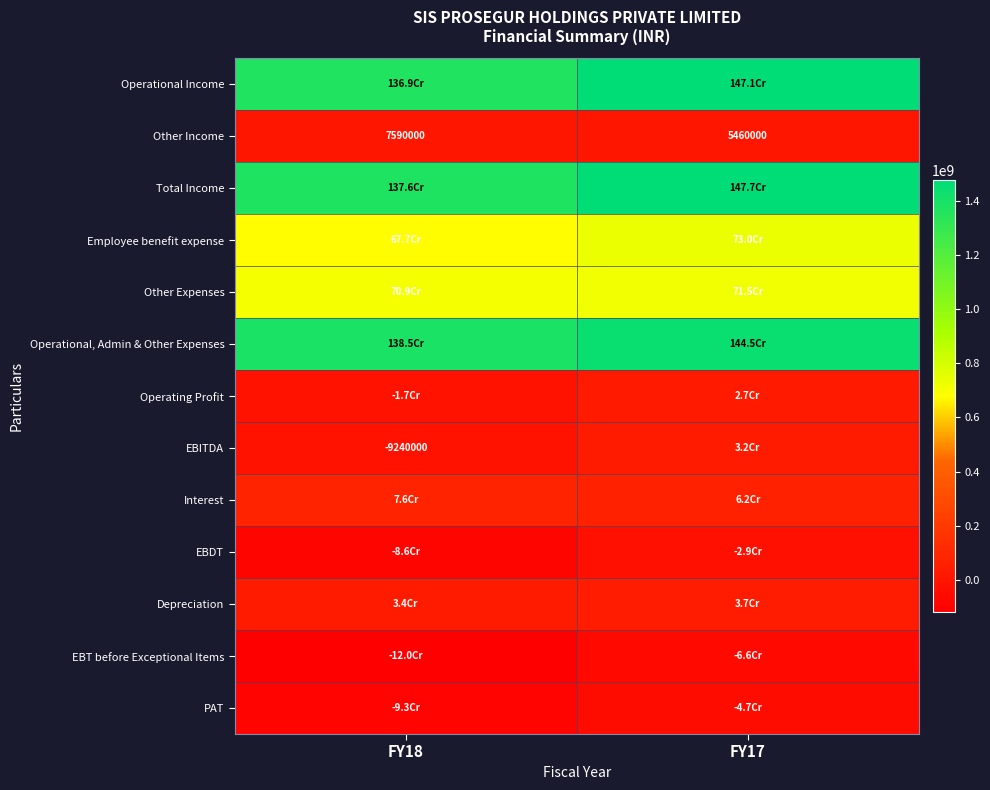

True or false: Other Income has a value of 5460000 at FY17.

True